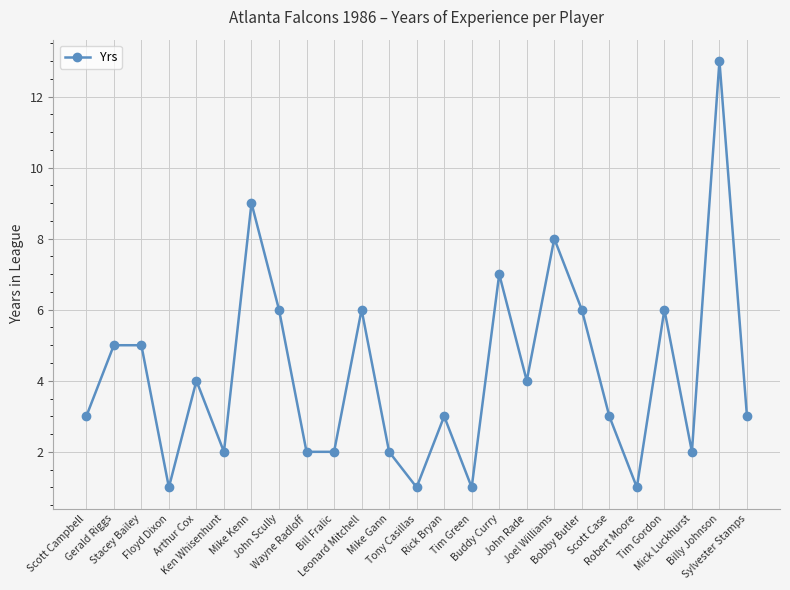

Where is the data nearest to the value 7?

Buddy Curry